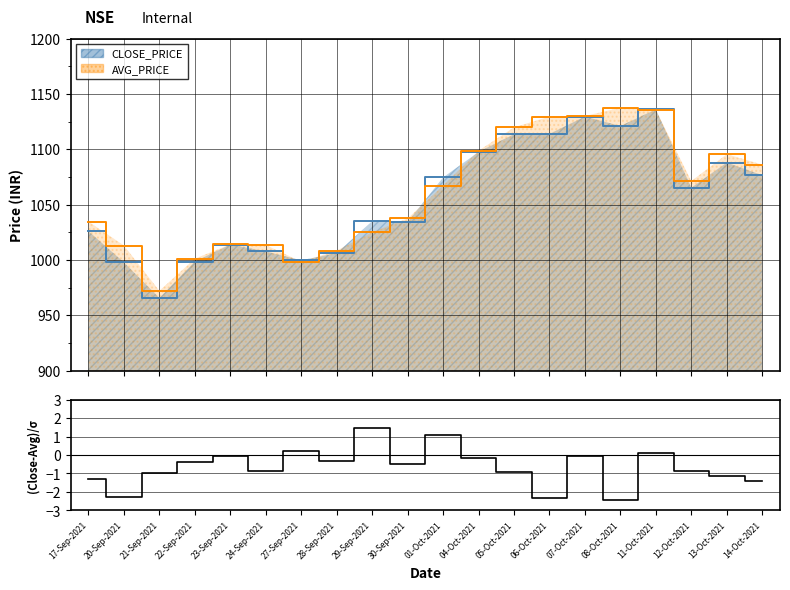

True or false: there are more than 0 points higher than both neighbors.

True